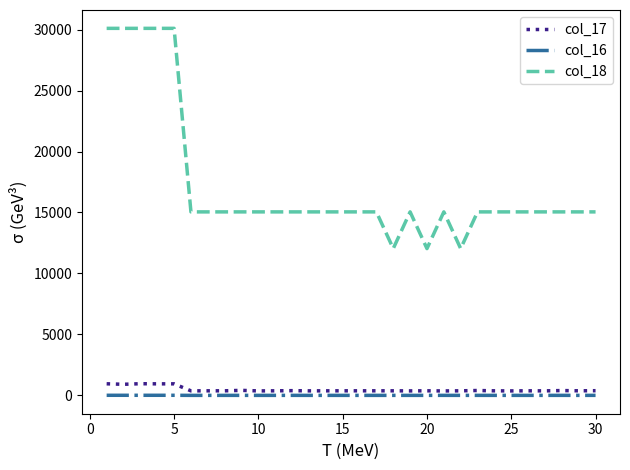

At how many categories does at least one series exceed 14437?

27